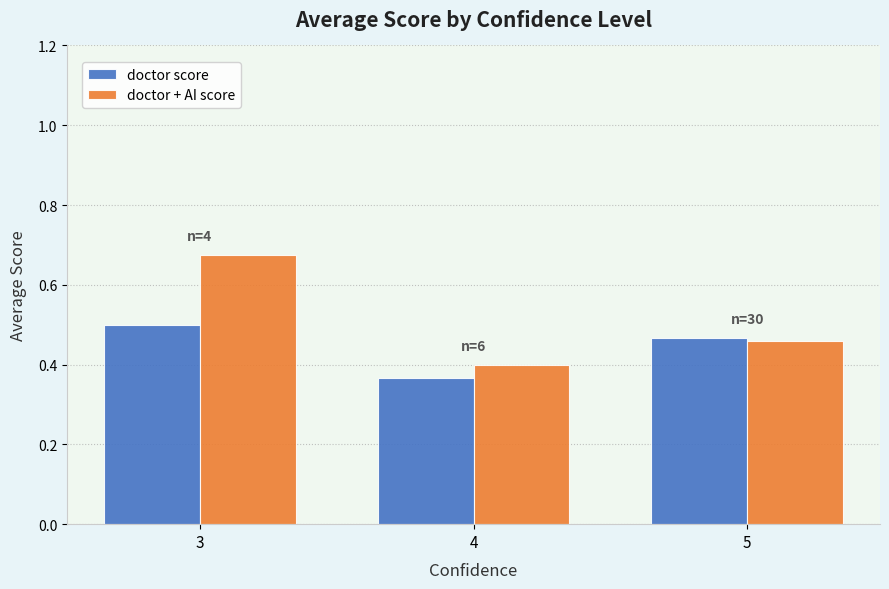

Which series has the widest spread of values?

doctor + AI score